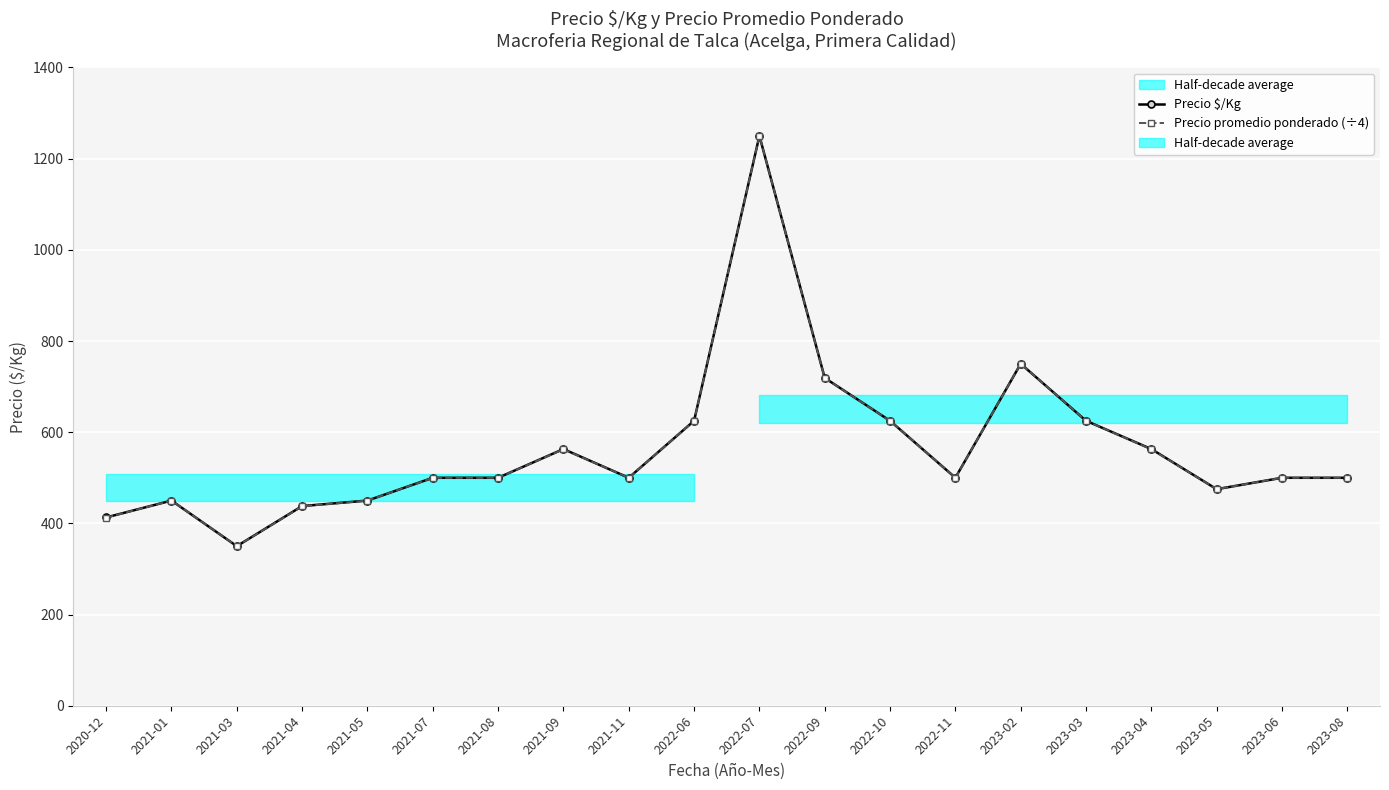

At which label is Precio promedio ponderado (÷4) closest to 800?

2023-02